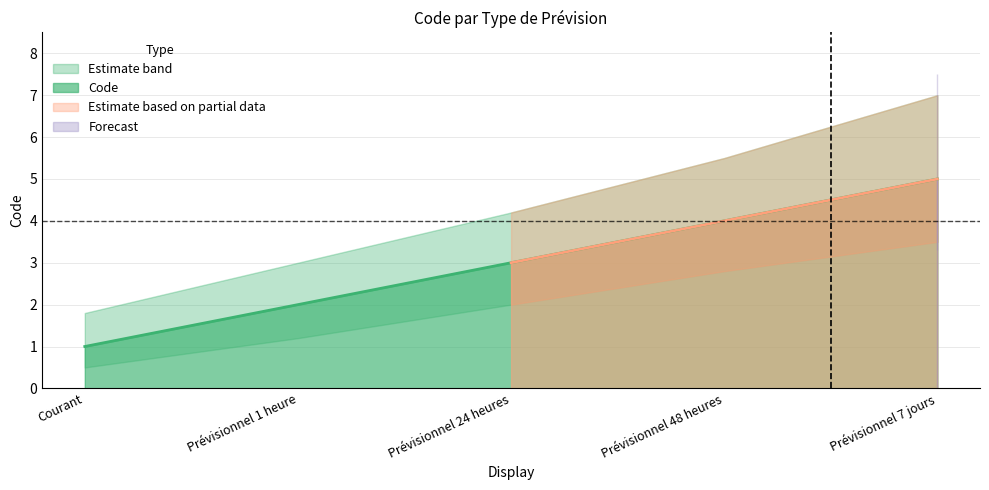

Reading left to right, what are all the values shown in this chart?

Courant=1	Prévisionnel 1 heure=2	Prévisionnel 24 heures=3	Prévisionnel 48 heures=4	Prévisionnel 7 jours=5